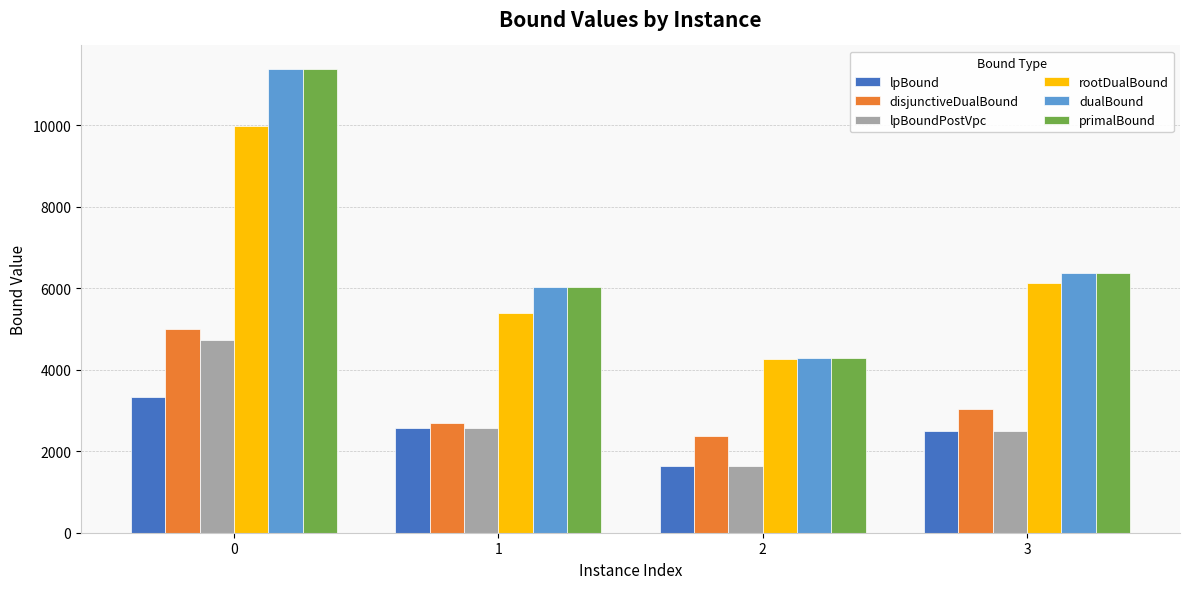

How many data points in lpBound are less than 2562?

2